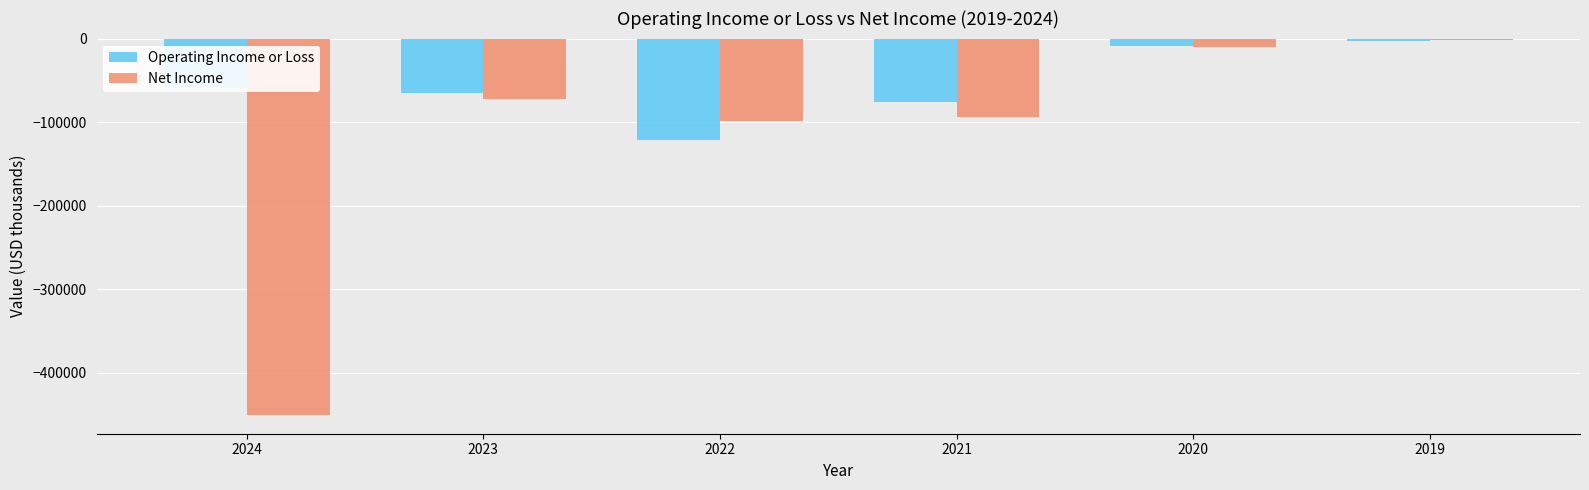

What is the average value of the Operating Income or Loss series?

-55367